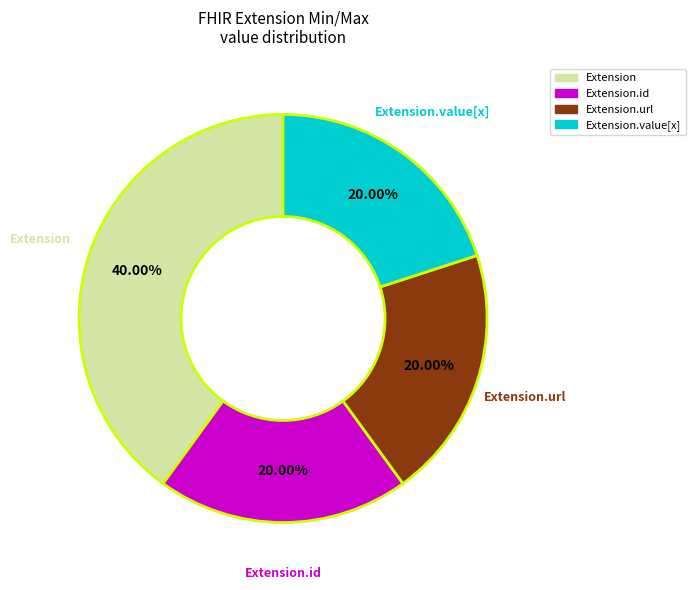

Is there a majority slice in this chart?

No